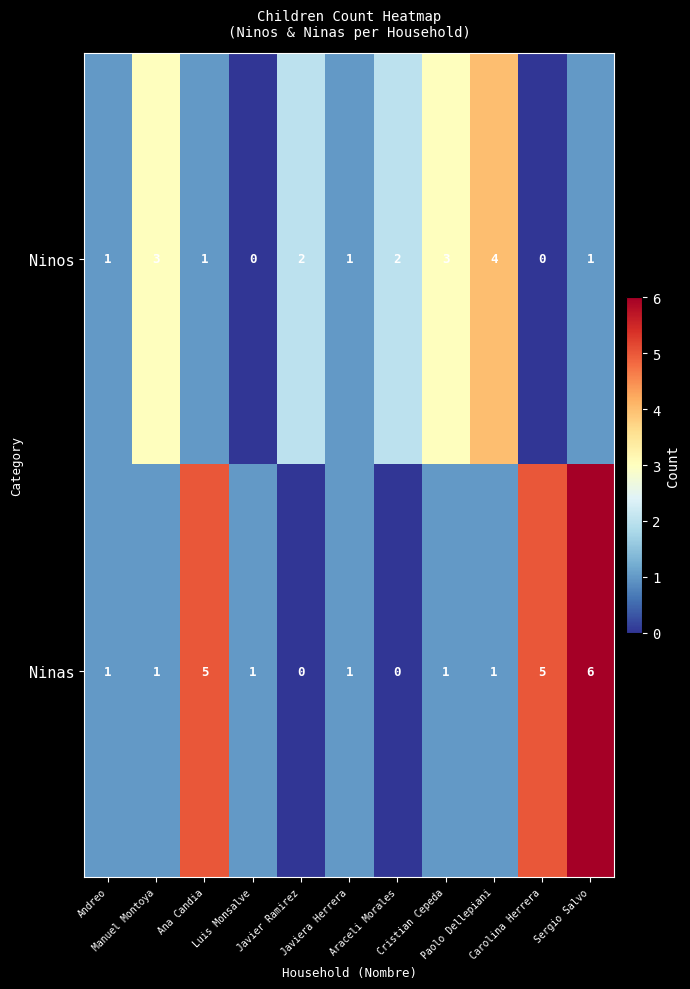

List the series in order of their overall mean, highest first.

Ninas, Ninos